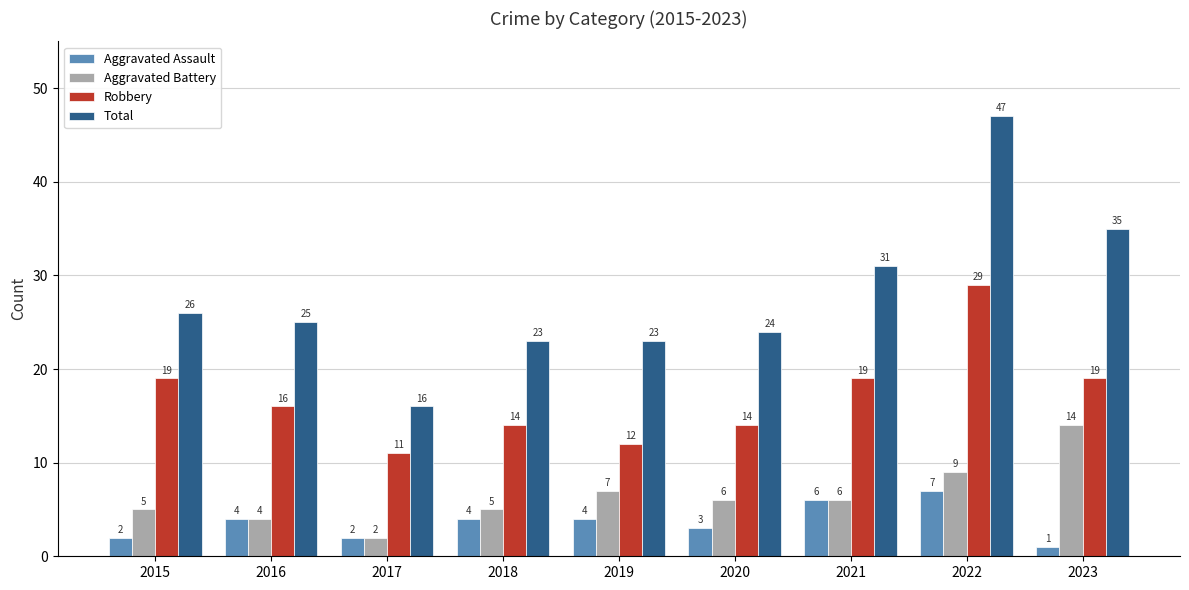

What value does the Total series have at 2016, to the nearest 5?

25